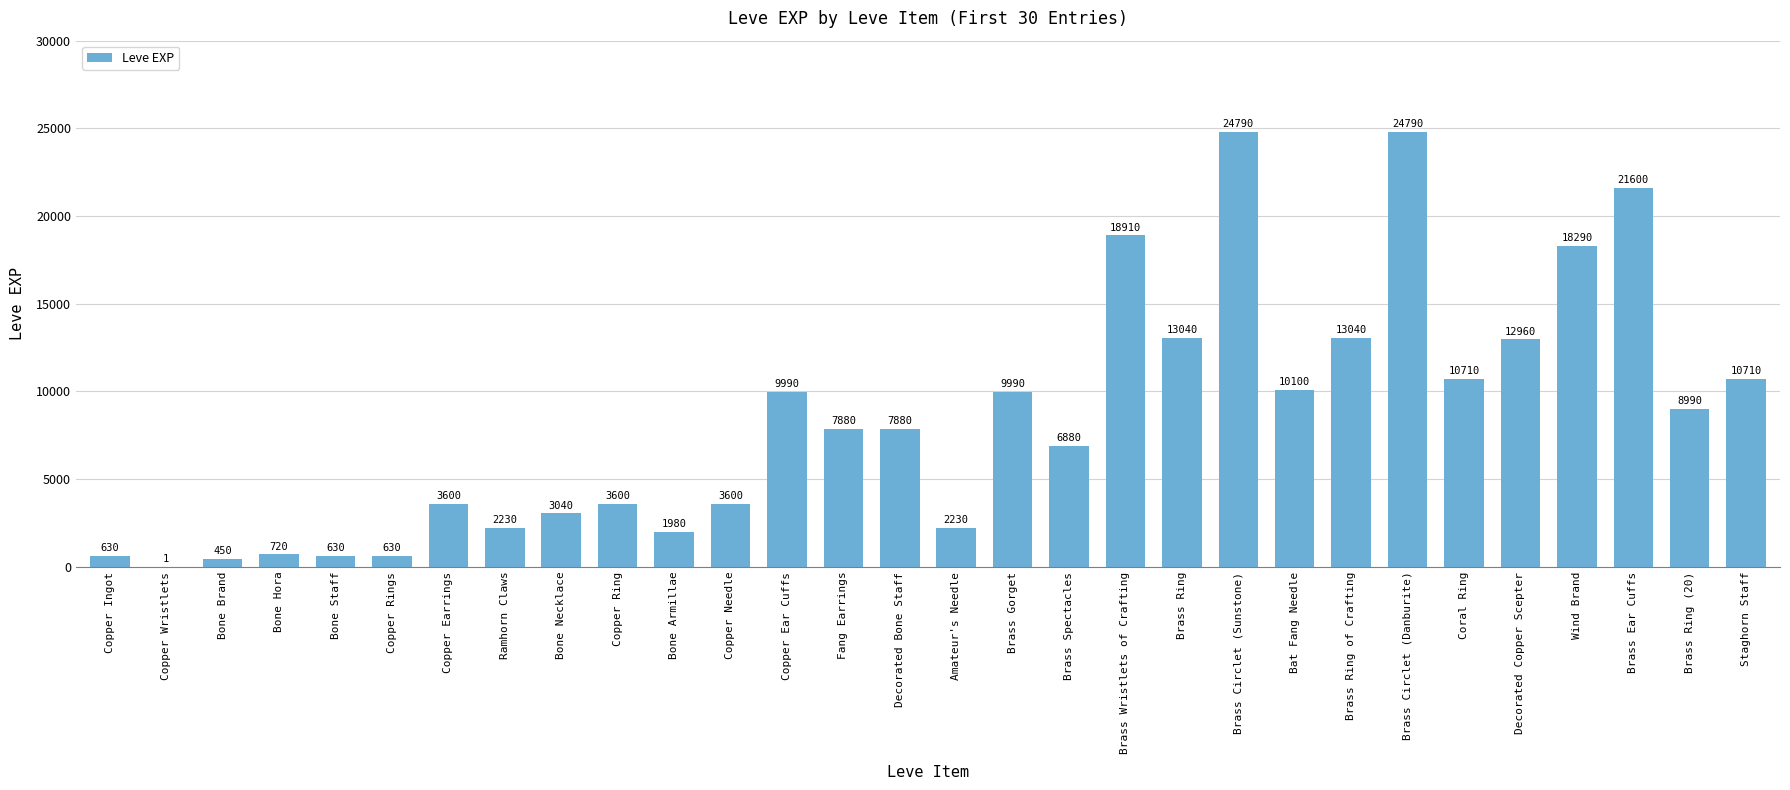

The chart shows a value of 4746 at Copper Needle. True or false?

False